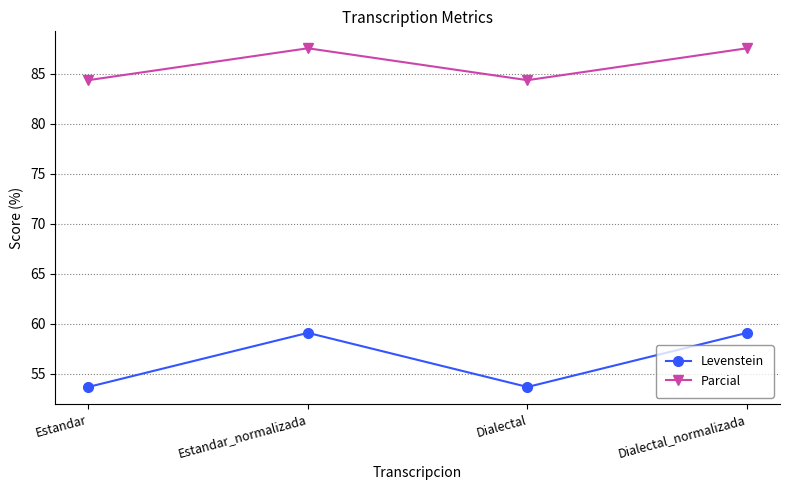

What are all the series names shown in the legend?

Levenstein, Parcial